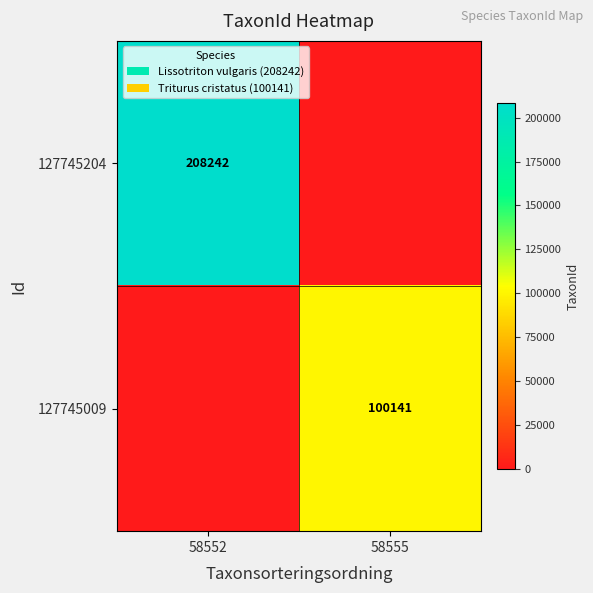

True or false: 127745204 has a value of 347191 at 58552.

False